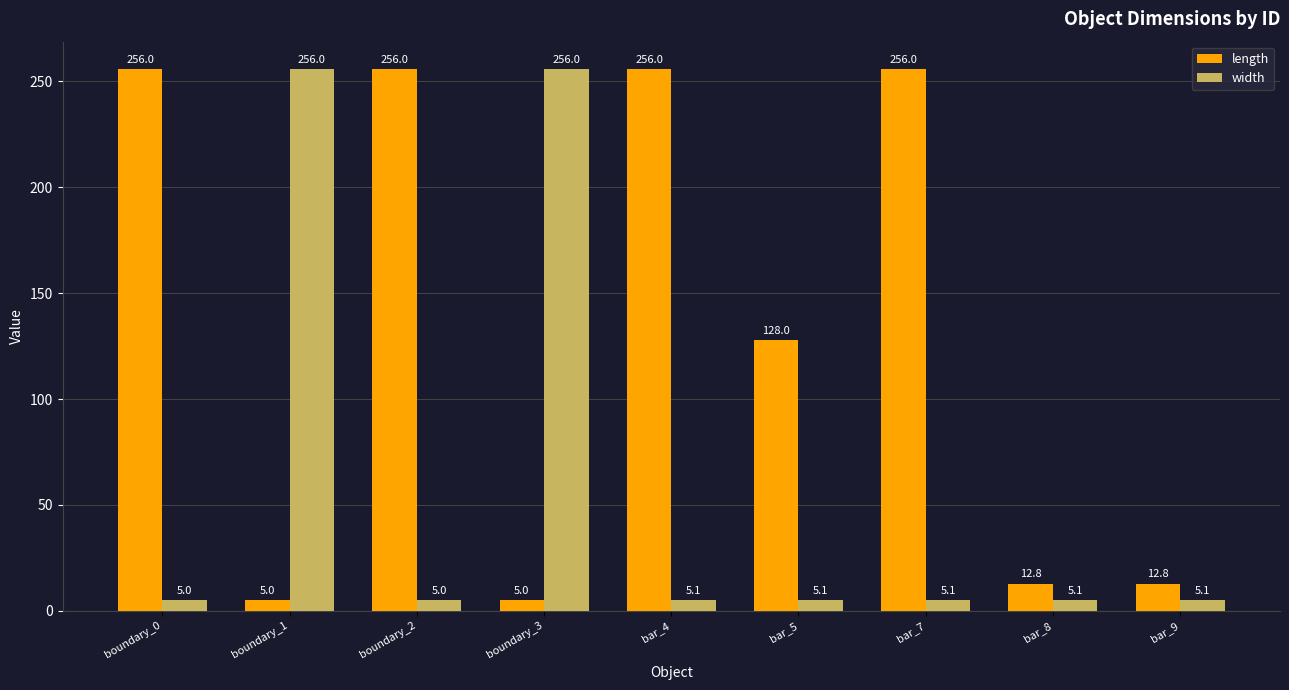

True or false: width has a value of 5.1 at bar_8.

True